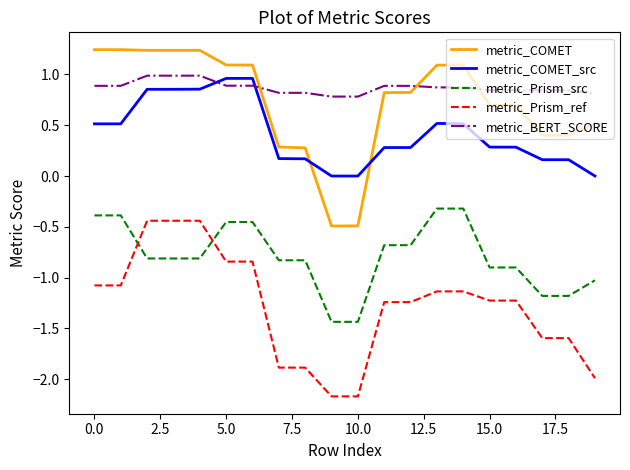

What is the smallest value displayed?

-2.2